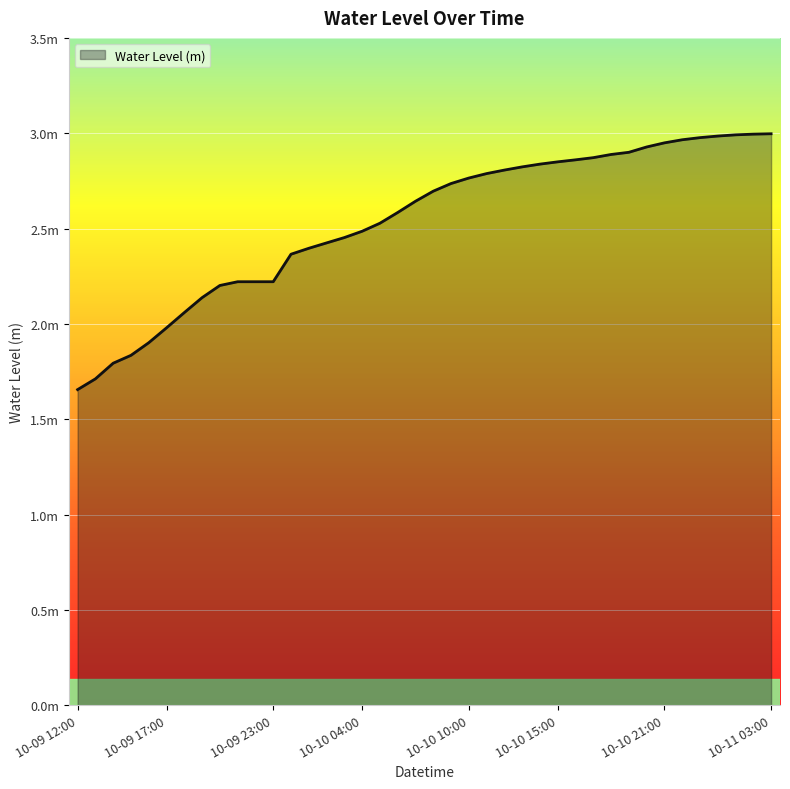

What is the label of the 13th point from the left?

2024-10-10 00:00